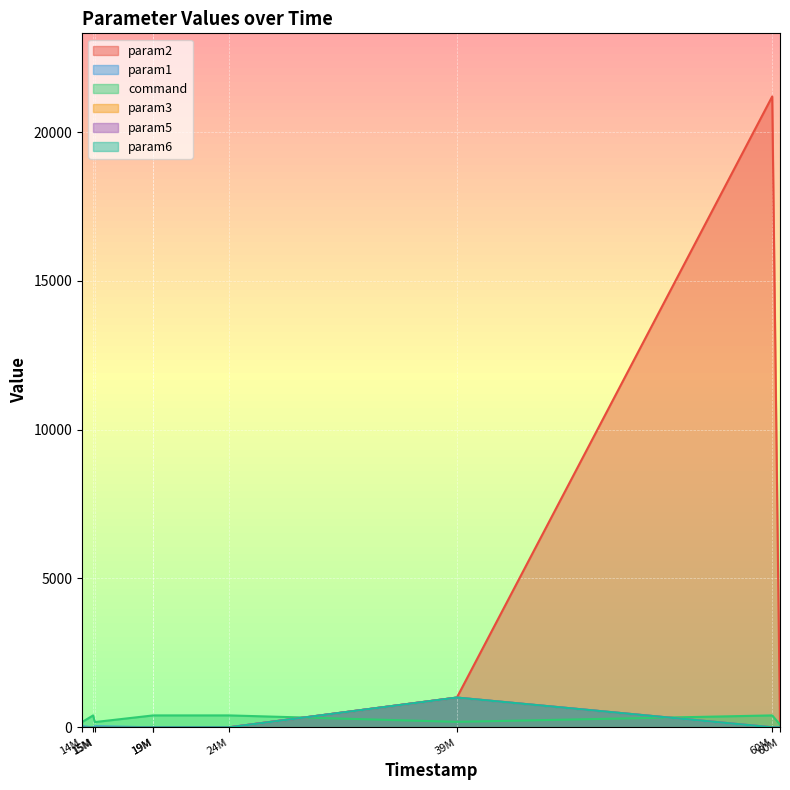

What is the highest value of the command series?

400